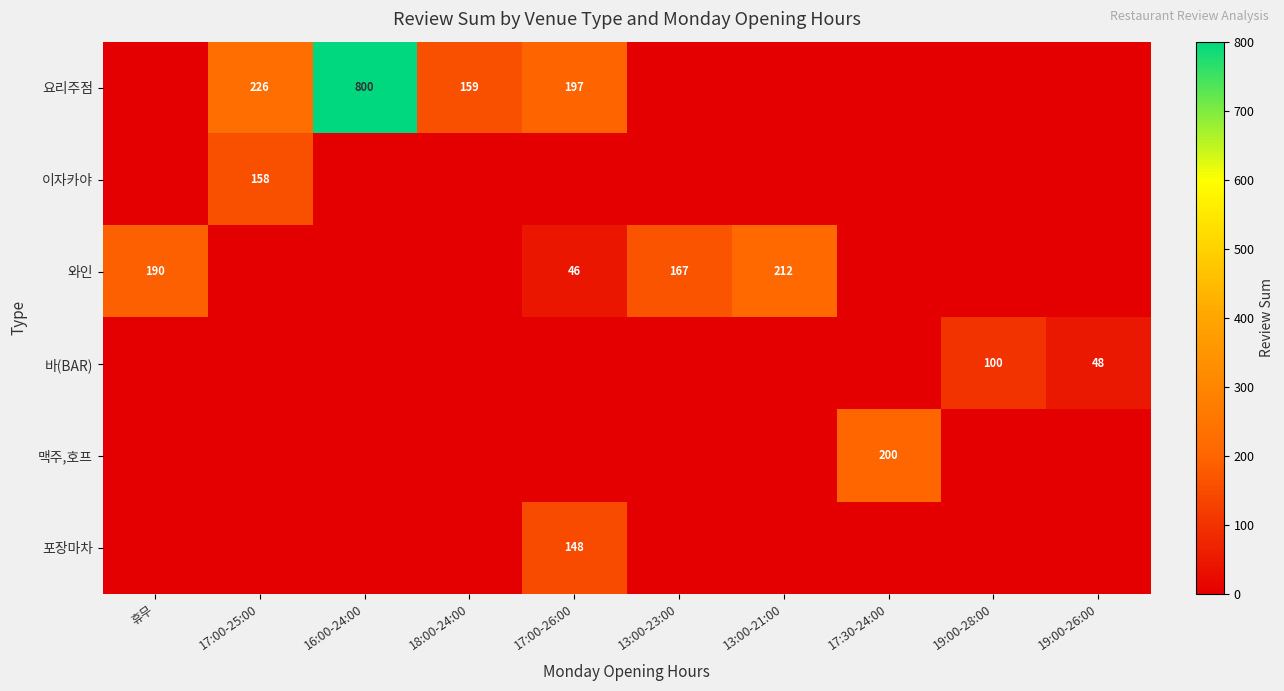

How many distinct data groups are displayed?

6